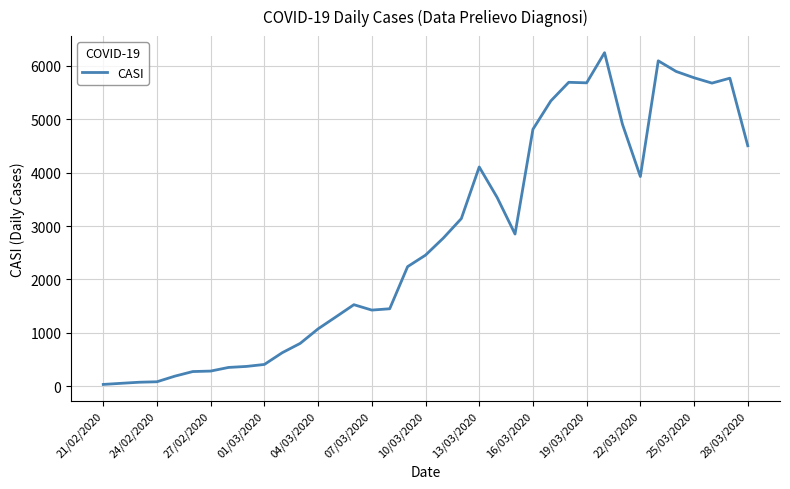

What is the smallest value displayed?

36